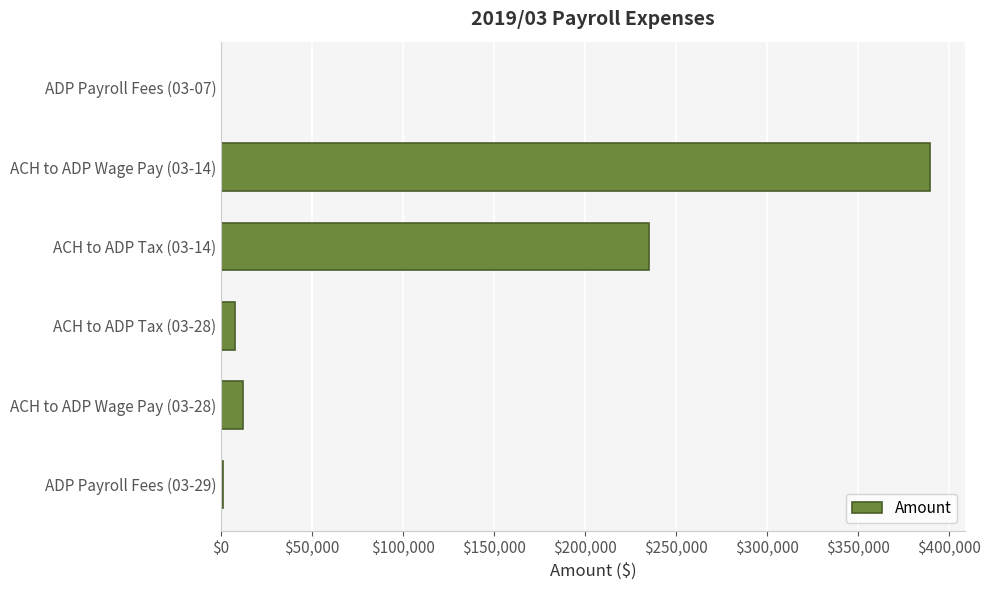

What is the ratio of the value at ACH to ADP Wage Pay (03-14) to the value at ACH to ADP Wage Pay (03-28)?

33.0